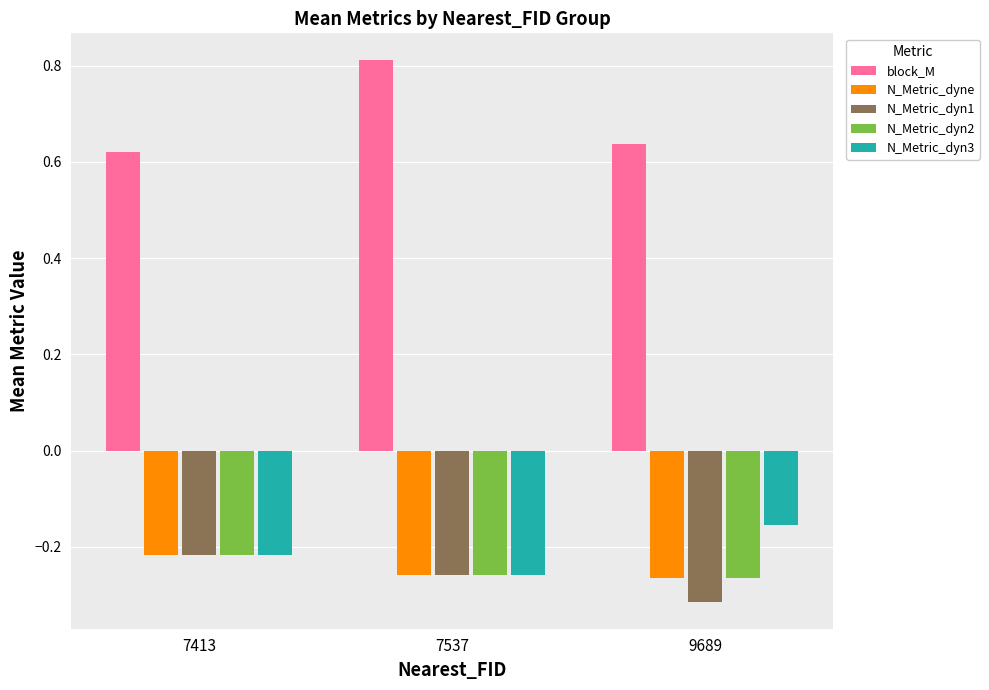

The N_Metric_dyn3 series shows -0.4 at 7537. True or false?

False